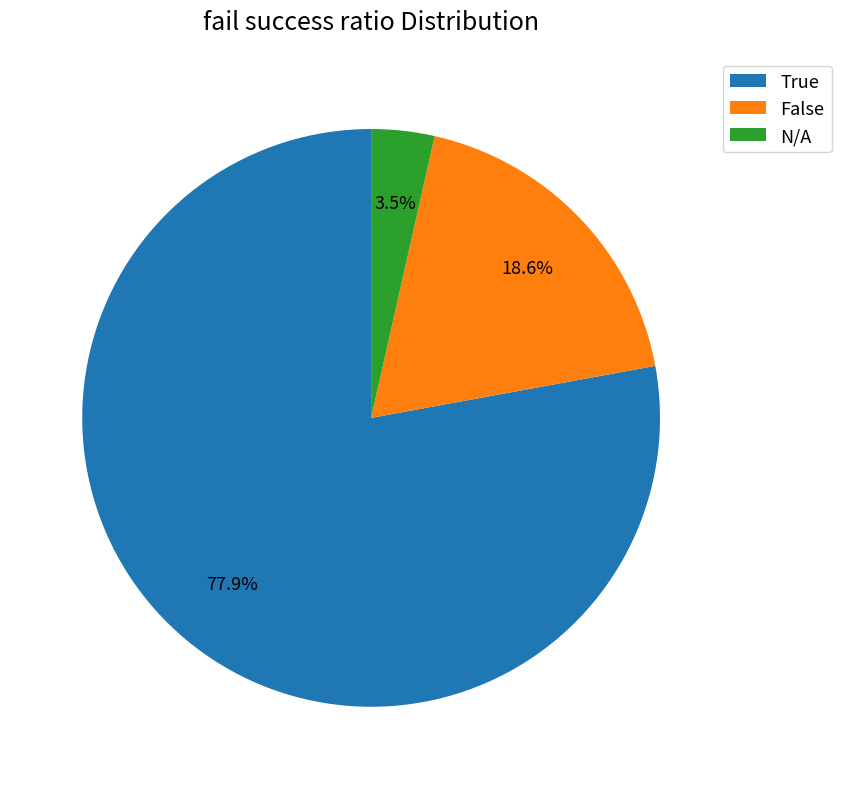

Count the number of slices in the pie.

3